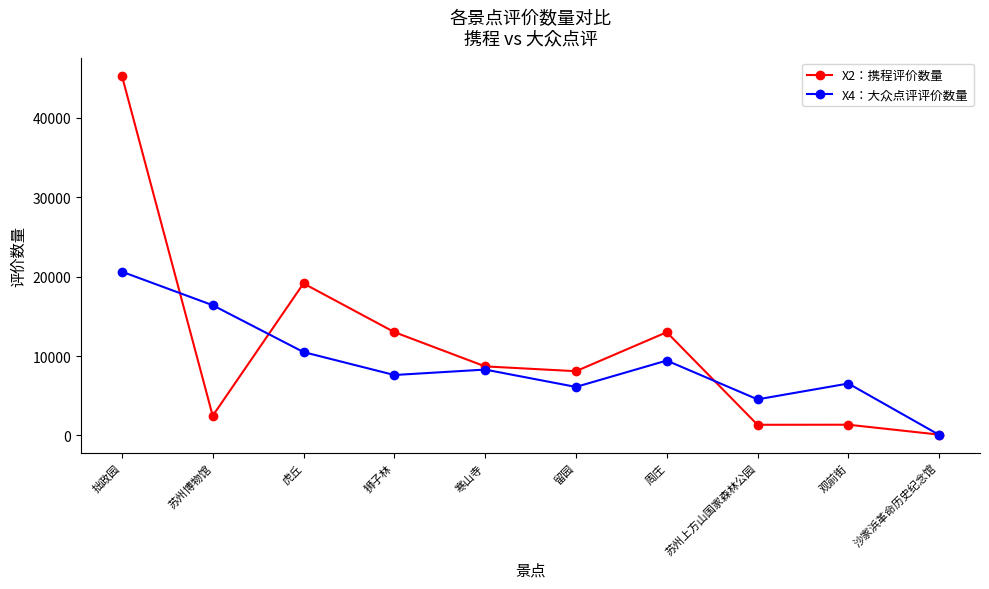

List the labels in order of X4：大众点评评价数量 value, largest first.

拙政园, 苏州博物馆, 虎丘, 周庄, 寒山寺, 狮子林, 观前街, 留园, 苏州上方山国家森林公园, 沙家浜革命历史纪念馆